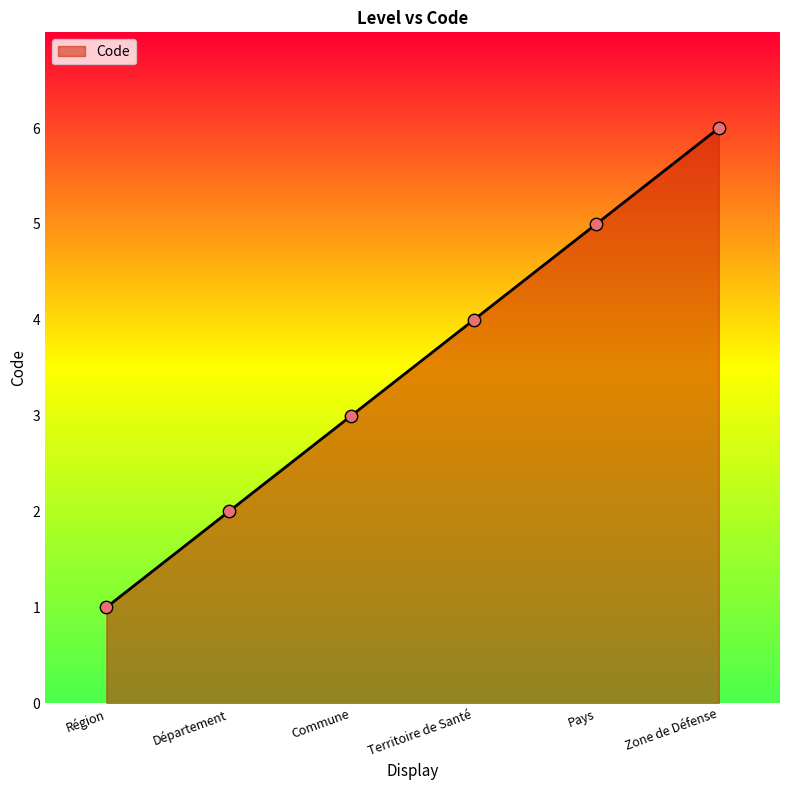

Which has a higher value, Région or Zone de Défense?

Zone de Défense